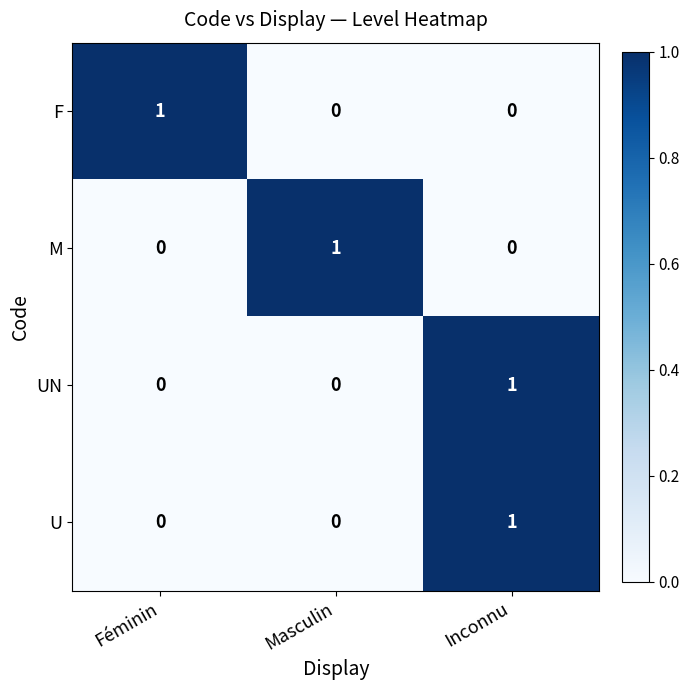

Count the F values in the range 0 to 1.

3